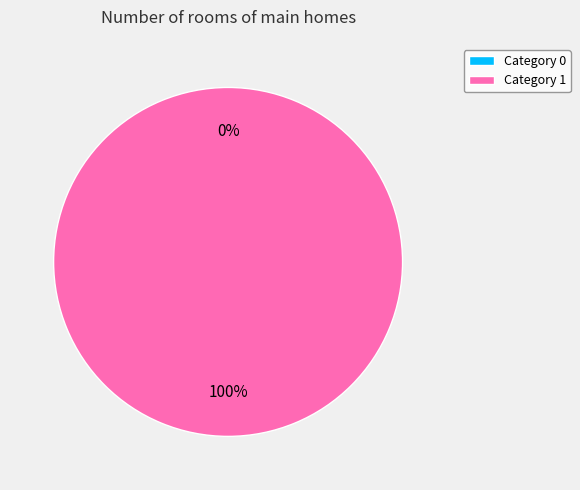

The 0 slice represents 1% of the pie. True or false?

False